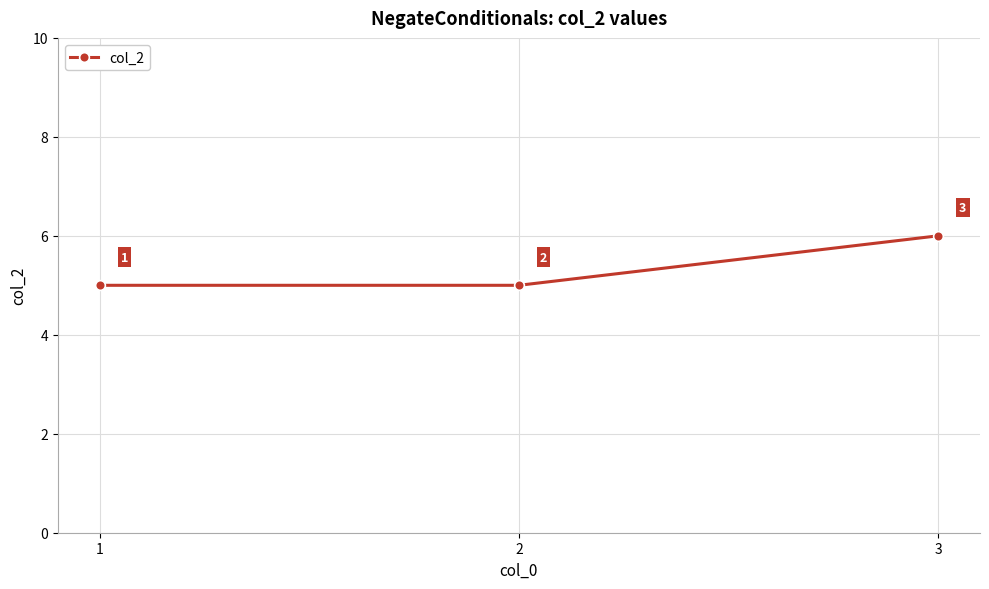

What is the approximate value at 3?

6